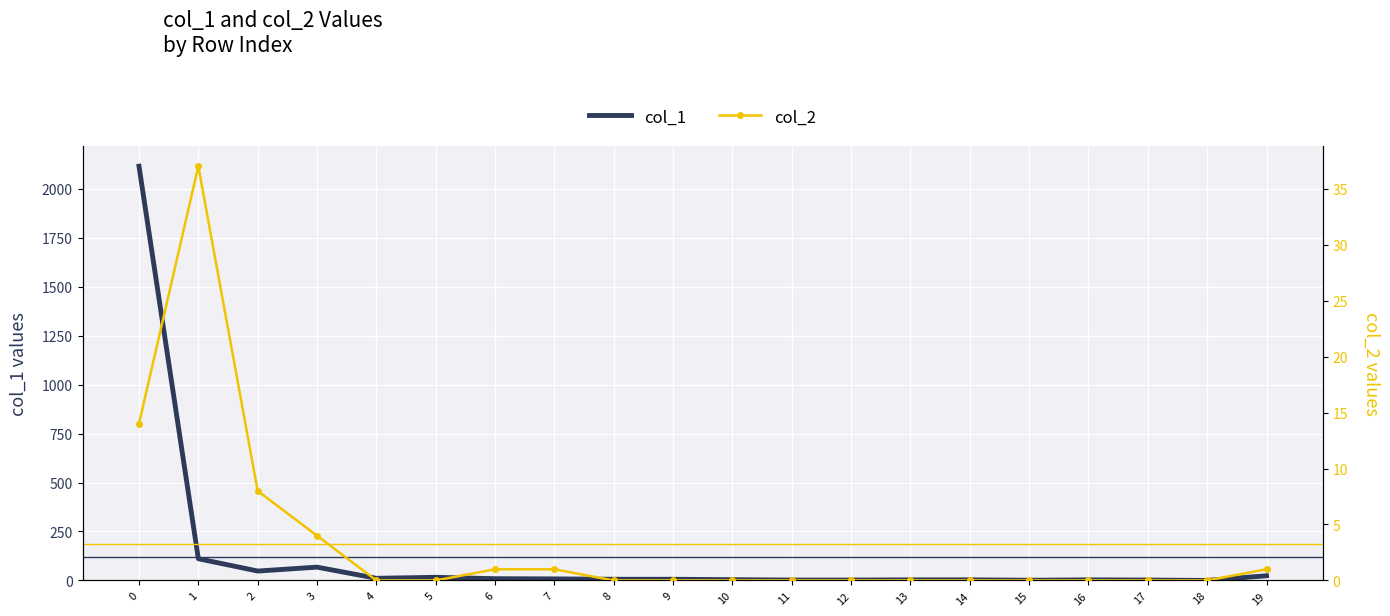

What is the average value of the col_1 series?

122